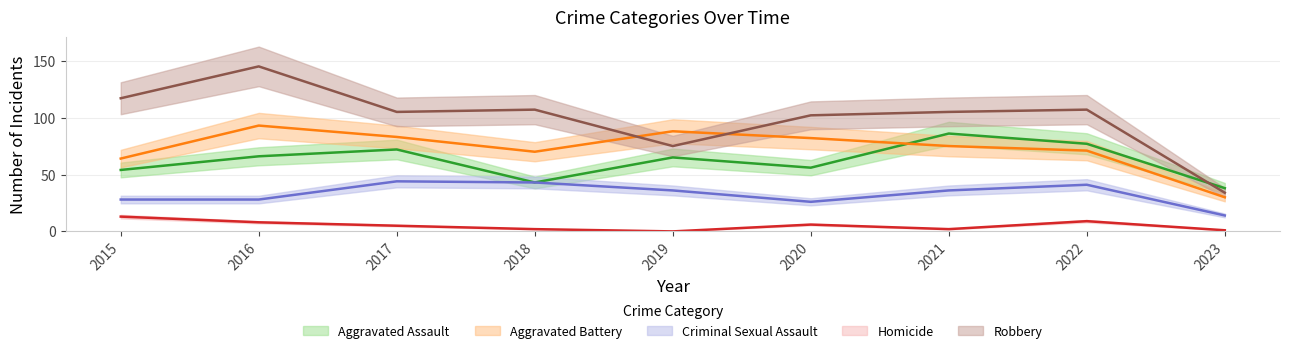

What are all the series names shown in the legend?

Aggravated Assault, Aggravated Battery, Criminal Sexual Assault, Homicide, Robbery